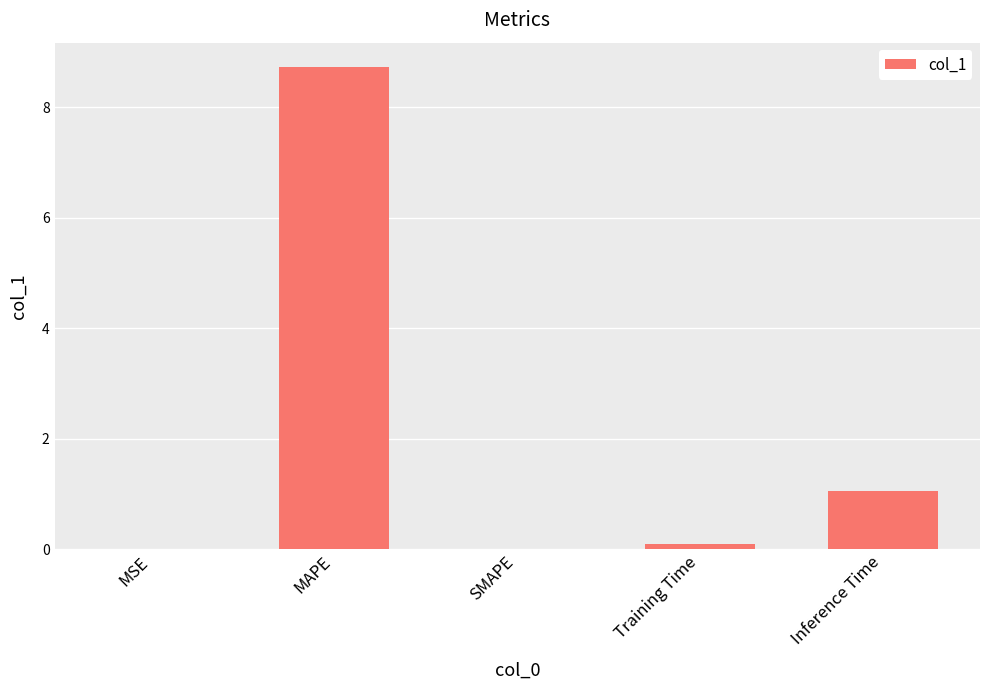

Between Training Time and SMAPE, which is larger?

Training Time